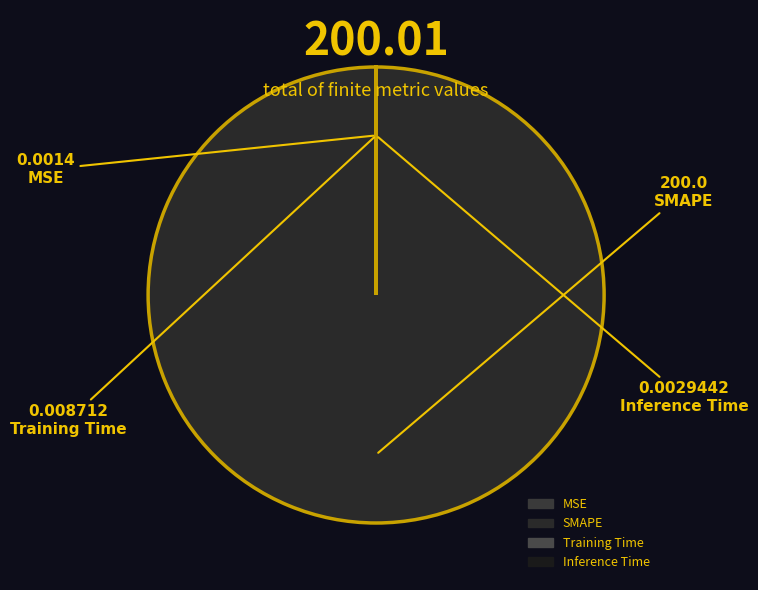

Does any single category account for the majority?

Yes